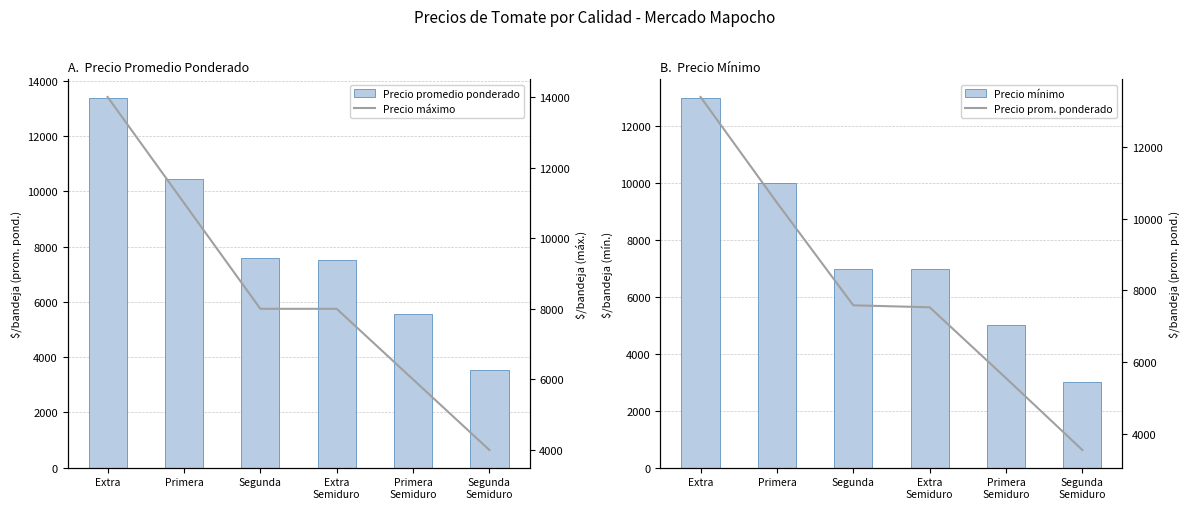

Reading left to right, what are all the values shown in this chart?

Precio promedio ponderado: Extra=13389	Primera=10444	Segunda=7583	Extra
Semiduro=7528	Primera
Semiduro=5553	Segunda
Semiduro=3550
Precio mínimo: Extra=13000	Primera=10000	Segunda=7000	Extra
Semiduro=7000	Primera
Semiduro=5000	Segunda
Semiduro=3000
Precio máximo: Extra=14000	Primera=11000	Segunda=8000	Extra
Semiduro=8000	Primera
Semiduro=6000	Segunda
Semiduro=4000
Precio prom. ponderado: Extra=13389	Primera=10444	Segunda=7583	Extra
Semiduro=7528	Primera
Semiduro=5553	Segunda
Semiduro=3550